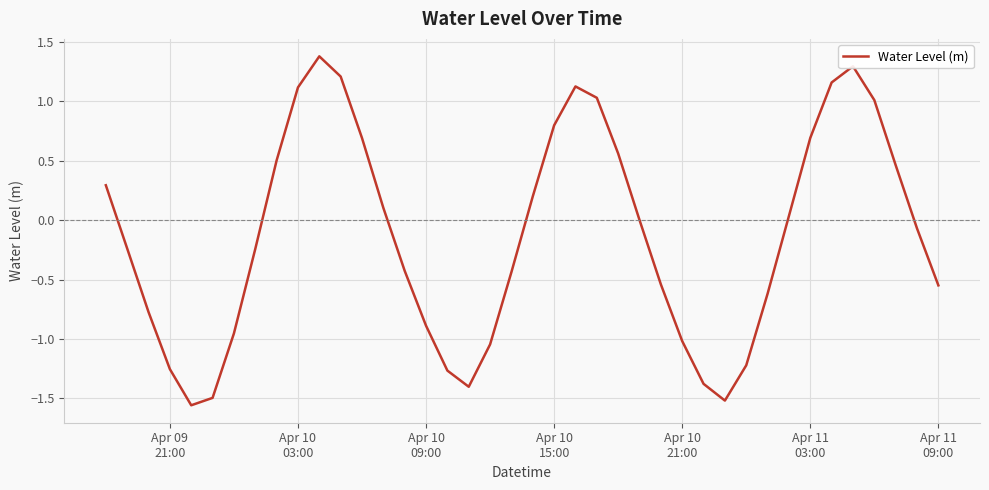

True or false: the data has more than 1 interior local peaks.

True